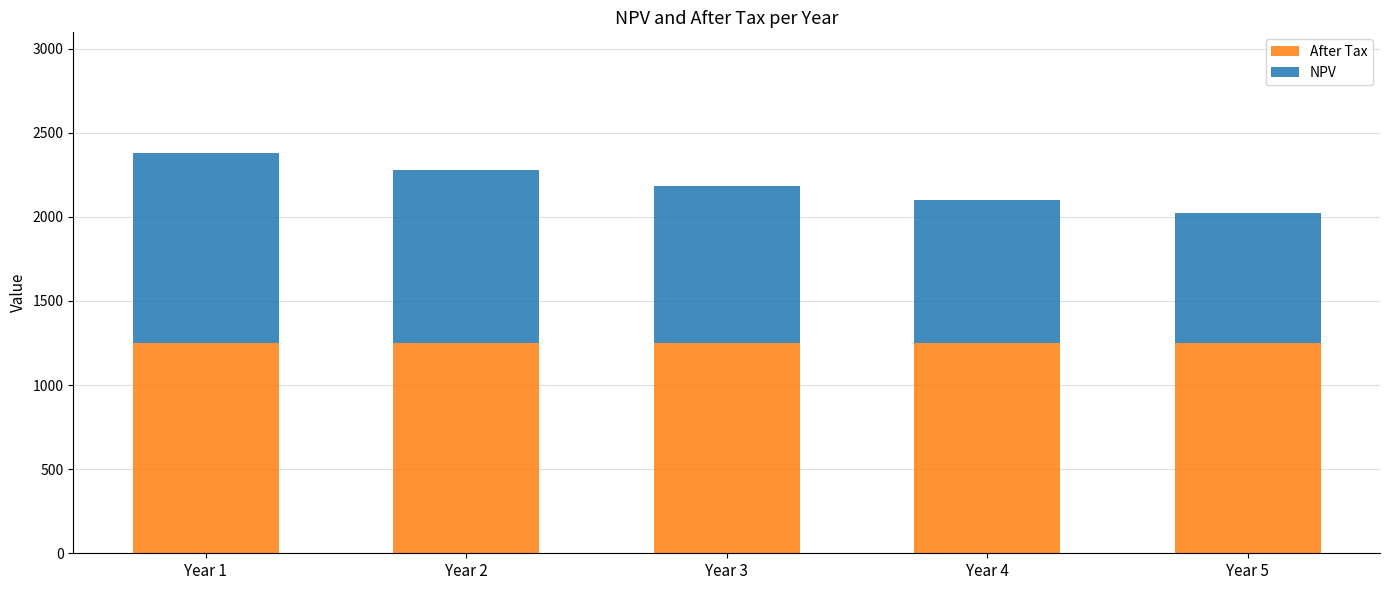

What is the total value across all series at Year 4?

2100.4